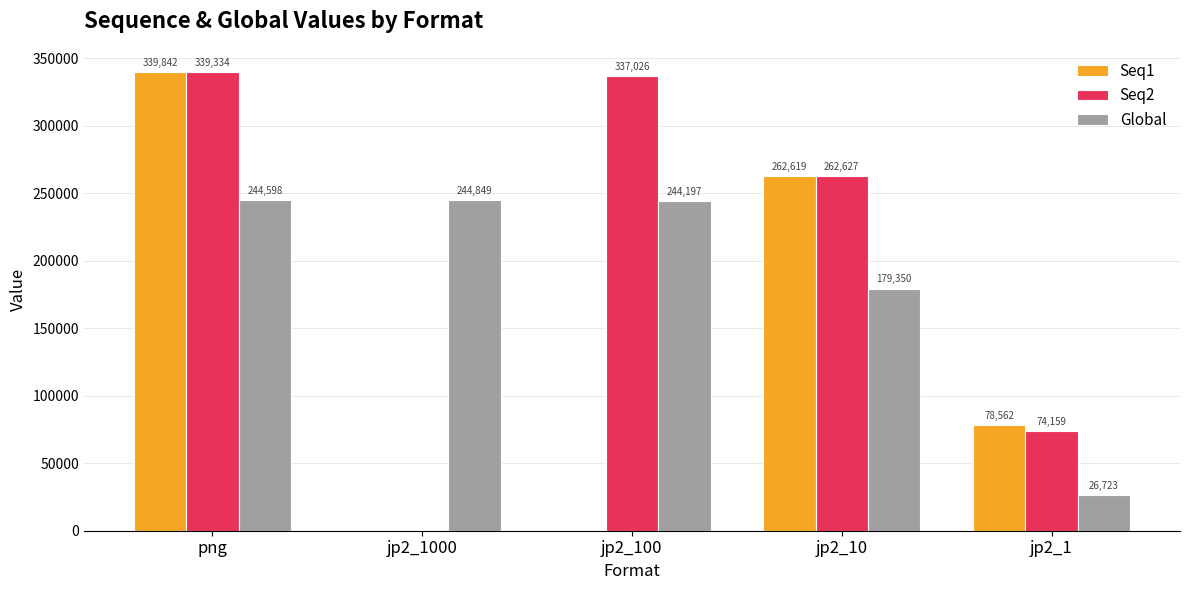

What is the sum of the Seq1 values at jp2_1 and jp2_1000?

78562